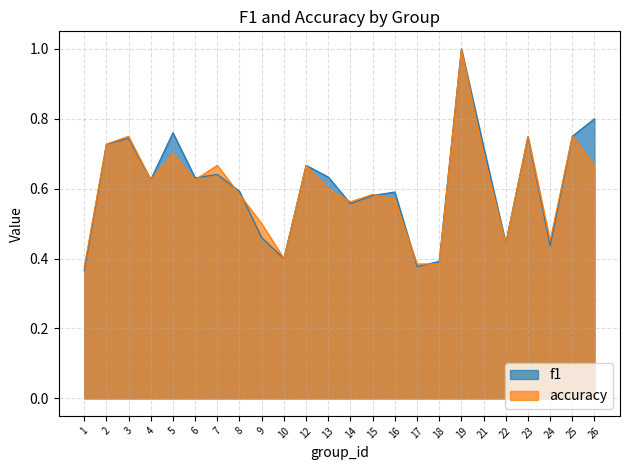

What is the difference between the accuracy values at 2 and 24?

0.3